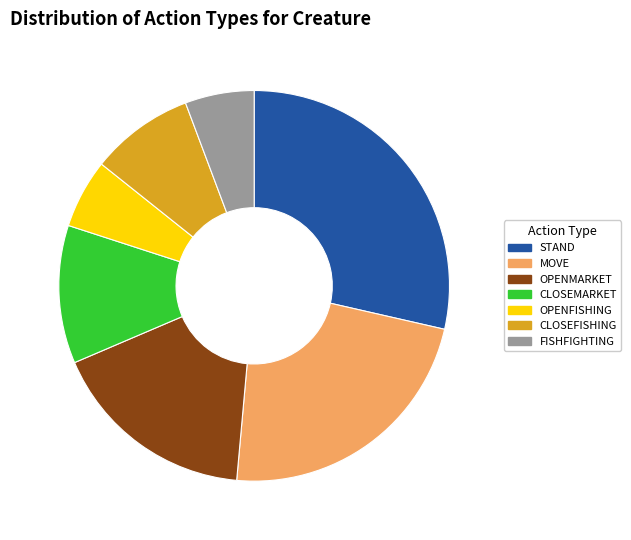

Is there a majority slice in this chart?

No